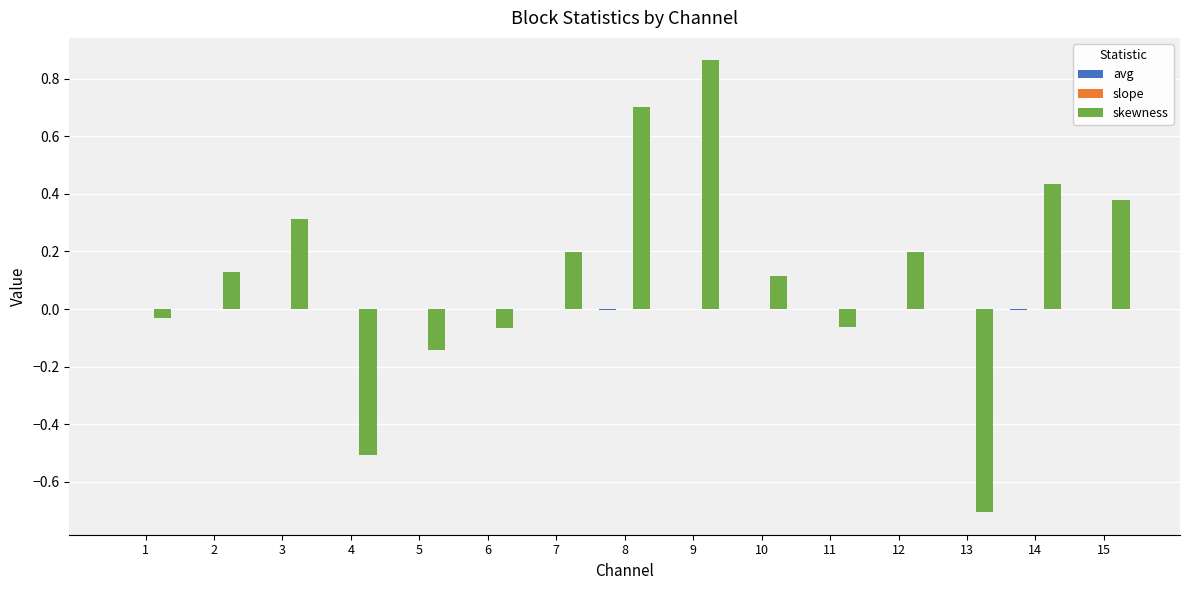

How many values in the skewness series exceed 0?

9